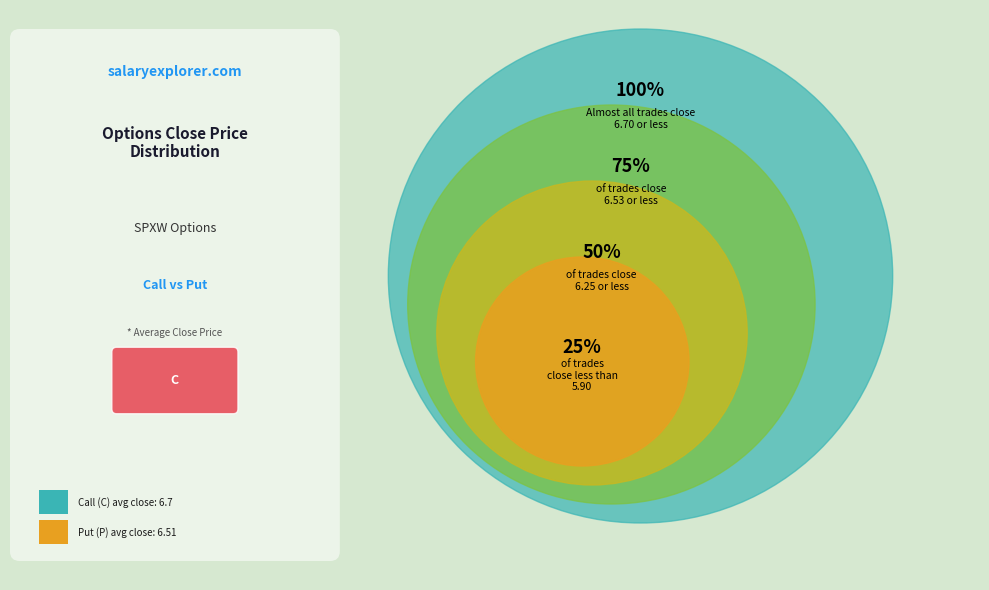

The C slice represents 60% of the pie. True or false?

False